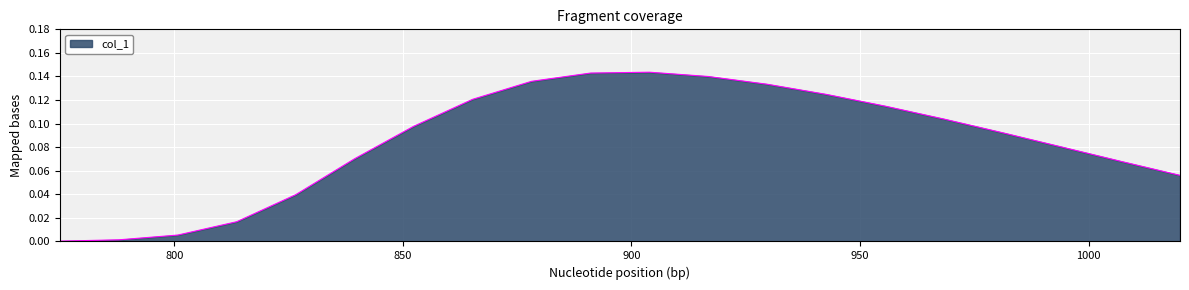

What is the sum of all values?

1.7